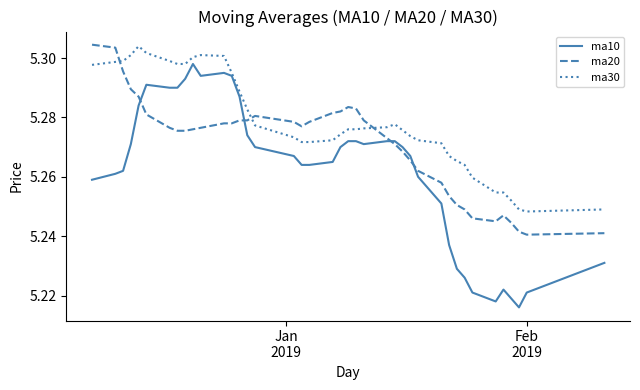

How many times do ma30 and ma20 cross each other?

3